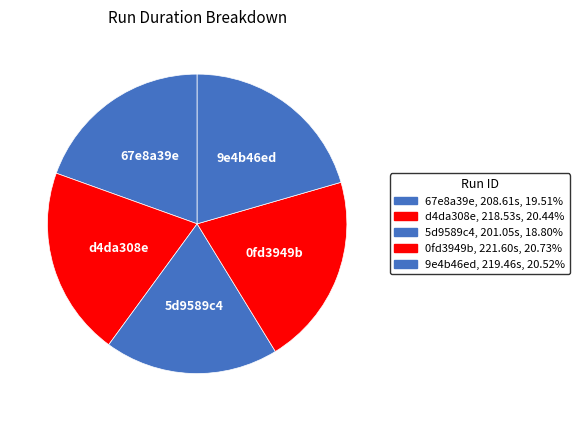

Count the number of slices in the pie.

5